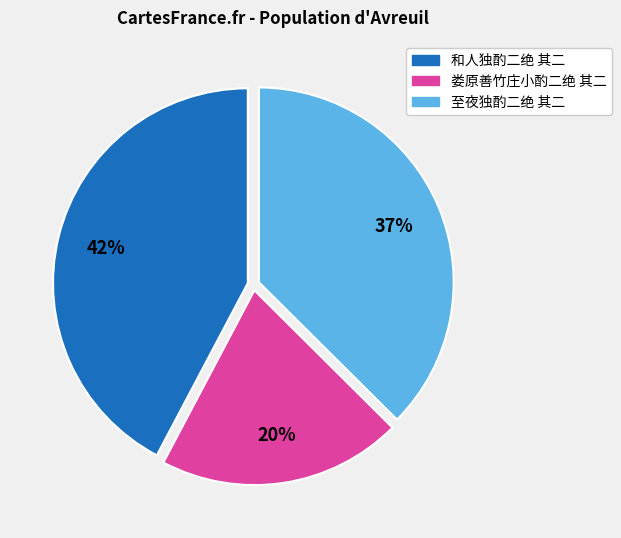

Do 和人独酌二绝 其二 and 娄原善竹庄小酌二绝 其二 together represent more than half of the pie?

Yes